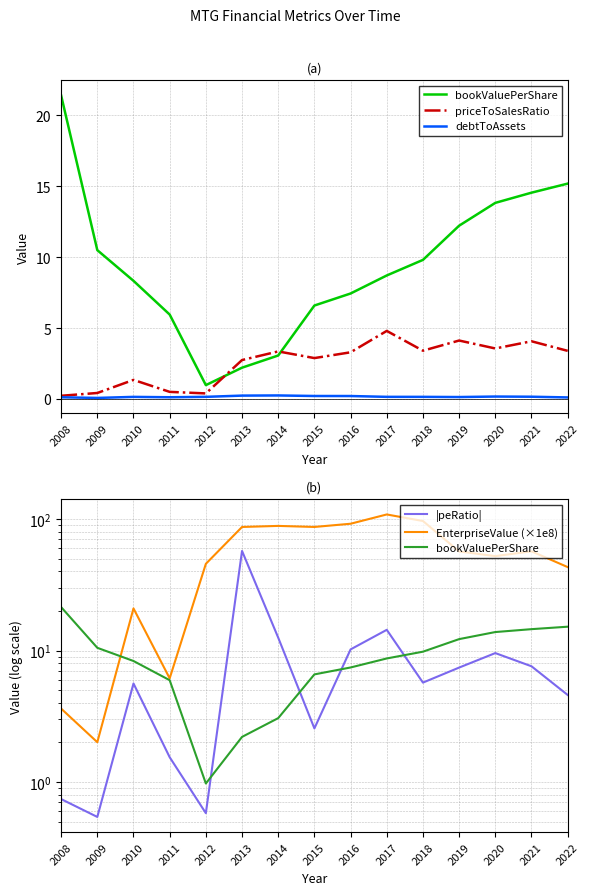

Rank the categories by bookValuePerShare value from highest to lowest.

2008, 2022, 2021, 2020, 2019, 2009, 2018, 2017, 2010, 2016, 2015, 2011, 2014, 2013, 2012